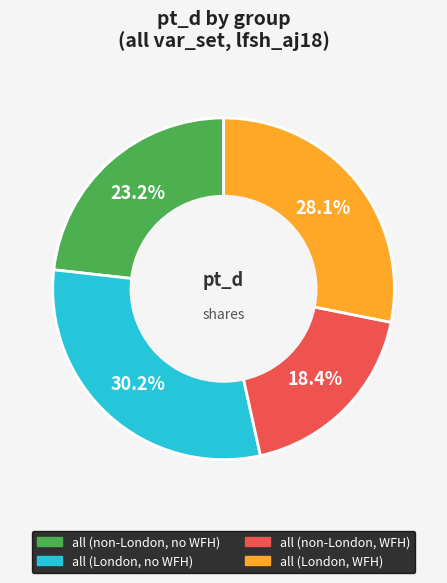

Is there any slice that represents more than half of the pie?

No